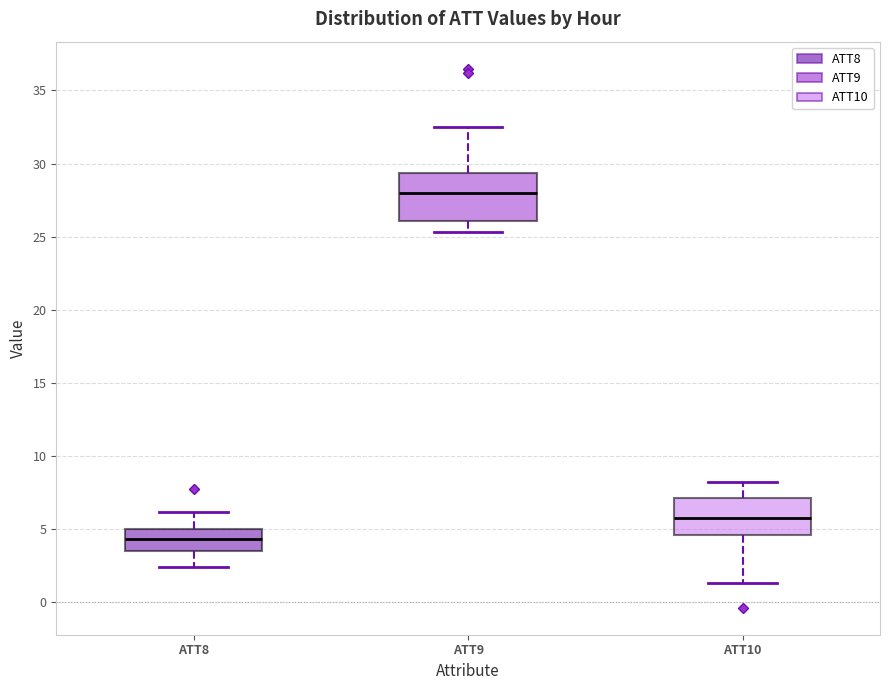

Reading left to right, transcribe this box plot: for each box, give where its median line is, the range the box spans, and where its two whiskers end, as read against the y-axis. The values are not printed on the chart, so give them approximately, as read against the axis.

ATT8: median 4.5, box 3.5 to 5.0, whiskers 2.5 to 6.0
ATT9: median 28.0, box 26.0 to 29.5, whiskers 25.5 to 32.5
ATT10: median 6.0, box 4.5 to 7.0, whiskers 1.5 to 8.5